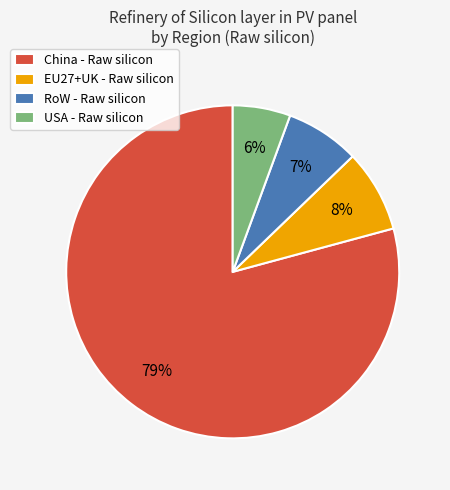

Which category has the smallest portion of the pie?

USA - Raw silicon